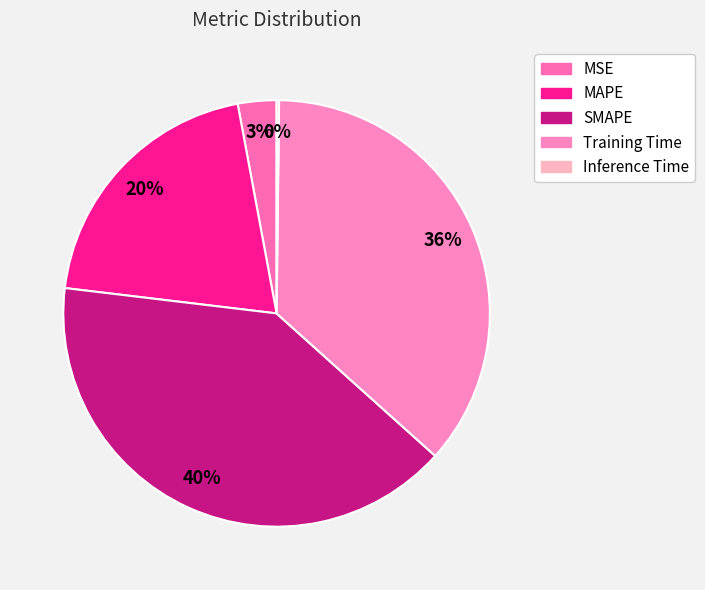

What is the change in value from MAPE to Training Time?

+0.8